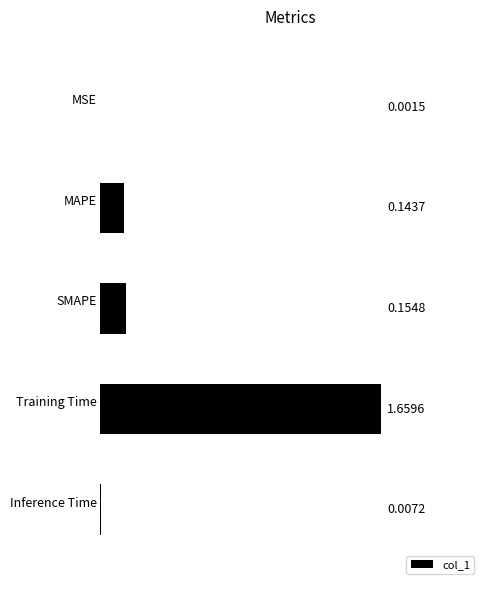

What is the sum of all values?

2.0